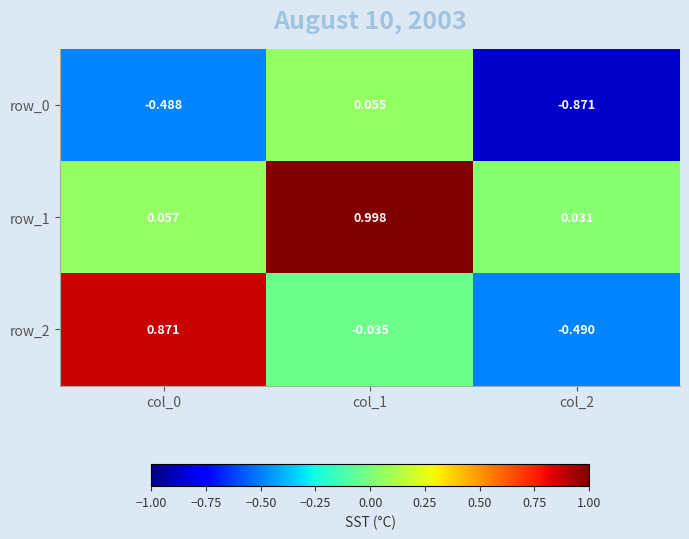

Is the value of row_2 at col_1 greater than the value of row_1 at col_0?

No